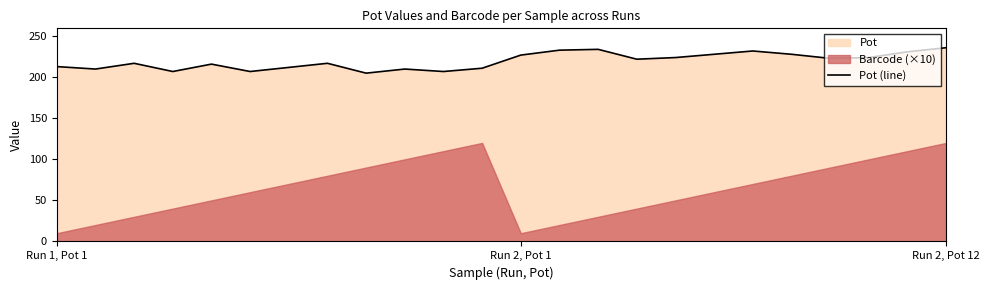

What is the lowest value of the Pot (line) series?

205